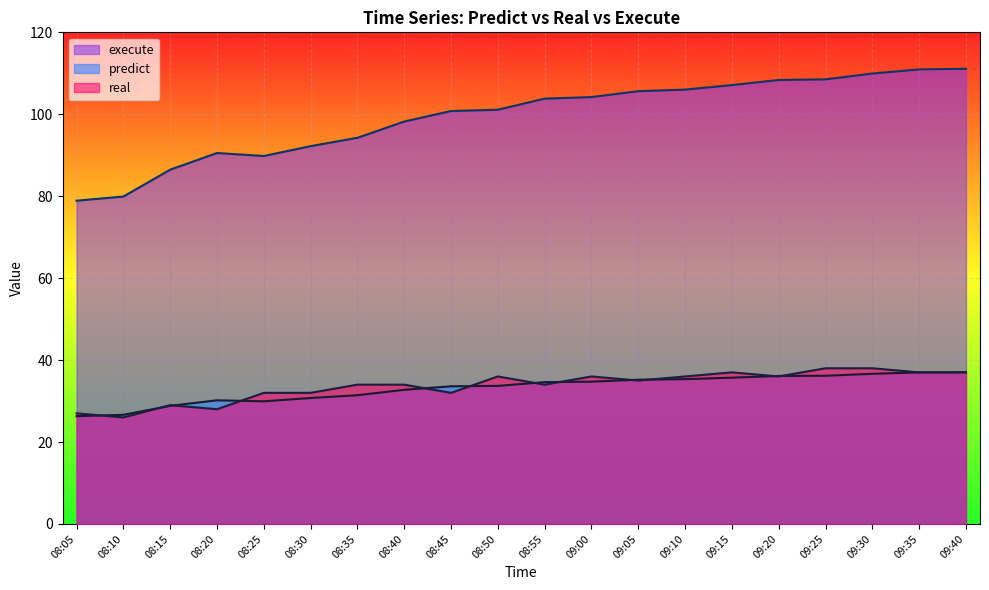

Between 08:10 and 09:10, which series saw the biggest shift?

execute